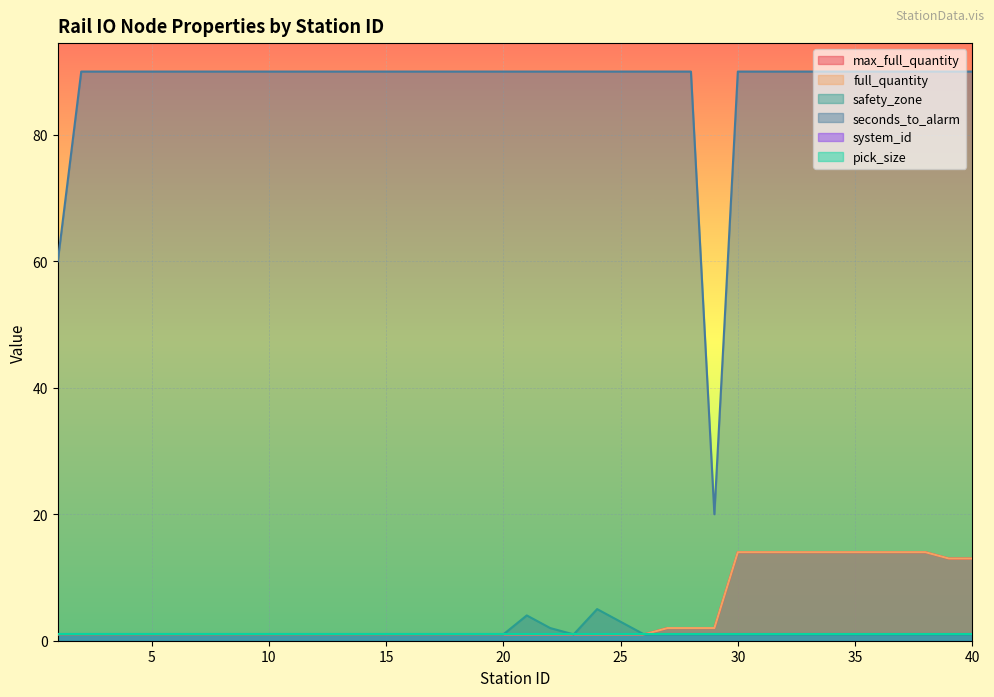

Does the chart display data point markers on the line(s)?

No